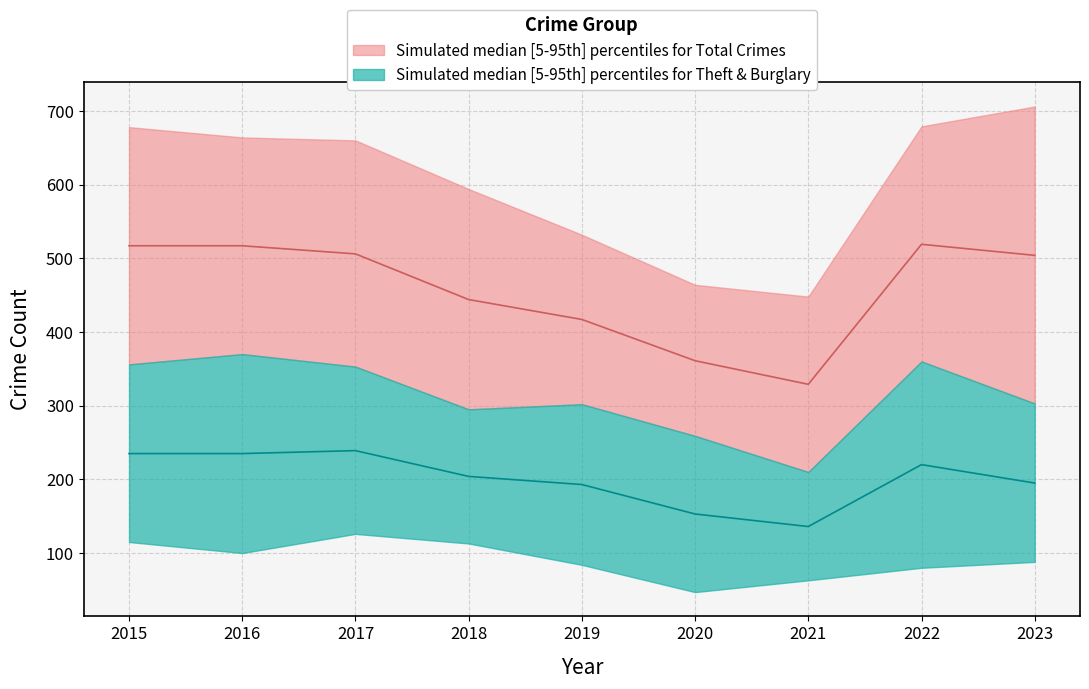

How many data points in Total_lower are above 303?

4